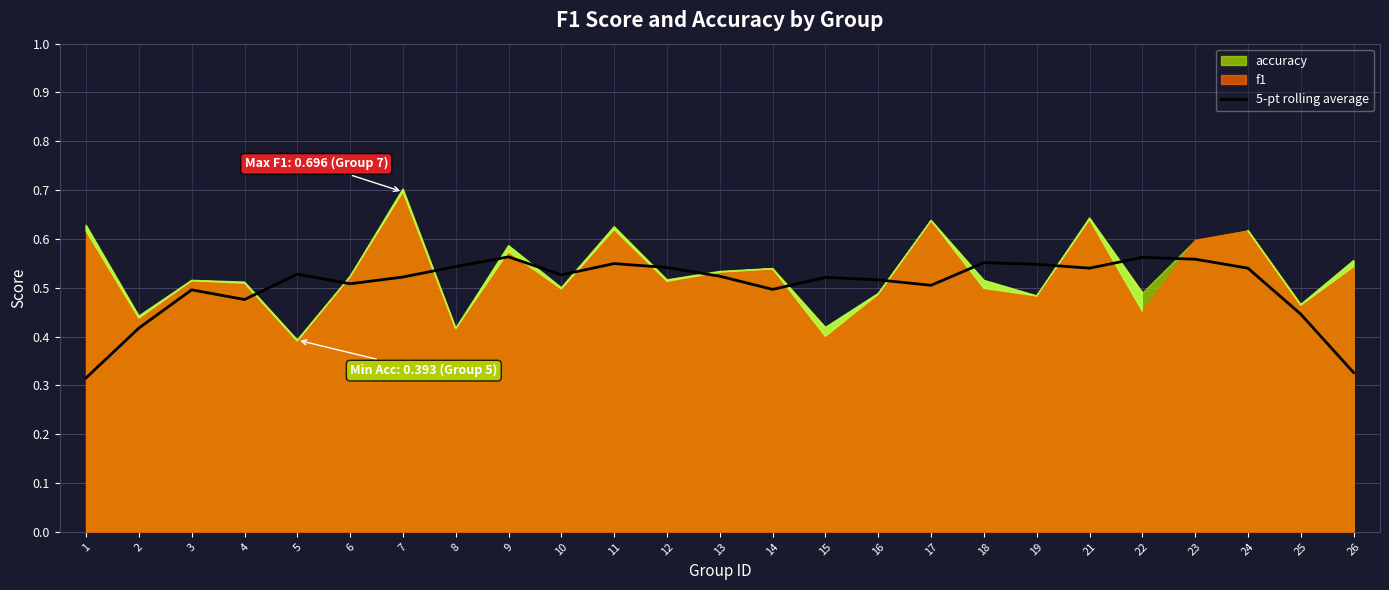

Read the value at 12.

0.5